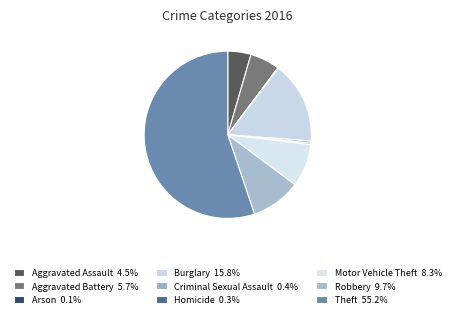

Rank the categories by value from highest to lowest.

Theft, Burglary, Robbery, Motor Vehicle Theft, Aggravated Battery, Aggravated Assault, Criminal Sexual Assault, Homicide, Arson